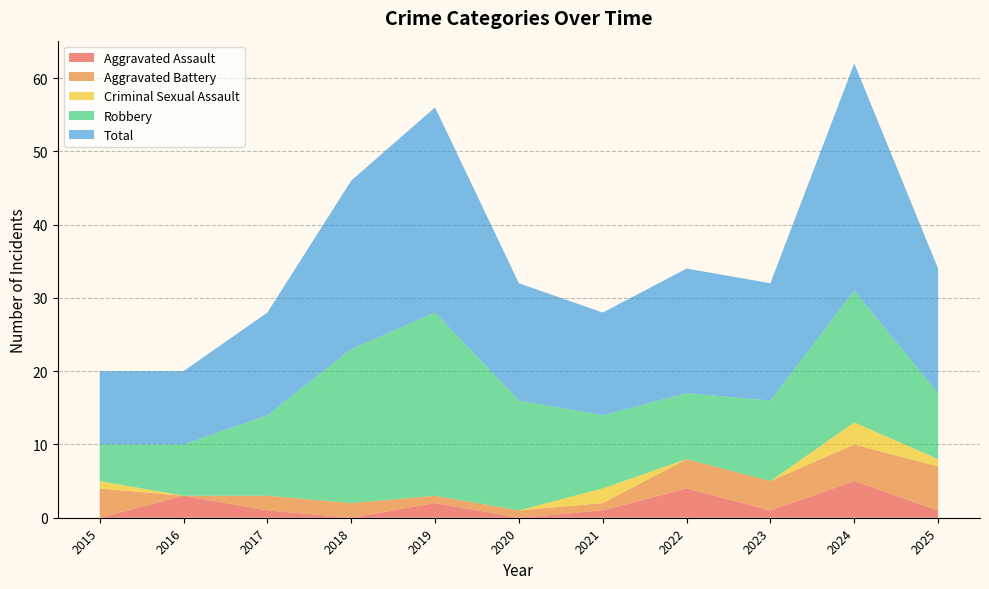

Reading left to right, list all the values displayed in this chart.

Aggravated Assault: 0	3	1	0	2	0	1	4	1	5	1
Aggravated Battery: 4	0	2	2	1	1	1	4	4	5	6
Criminal Sexual Assault: 1	0	0	0	0	0	2	0	0	3	1
Robbery: 5	7	11	21	25	15	10	9	11	18	9
Total: 10	10	14	23	28	16	14	17	16	31	17